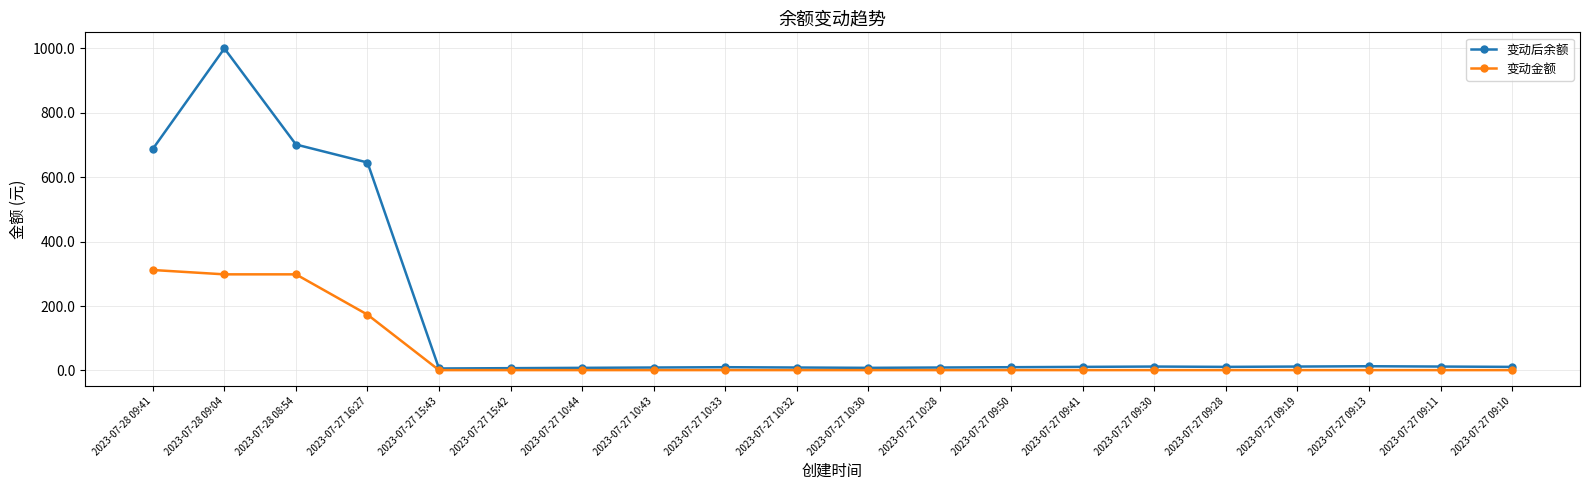

Which series changed the most between 2023-07-28 09:41 and 2023-07-28 09:04?

变动后余额